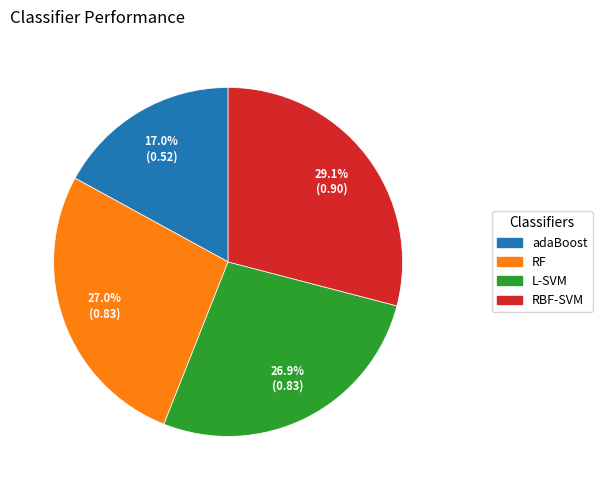

The RF slice represents 27% of the pie. True or false?

True